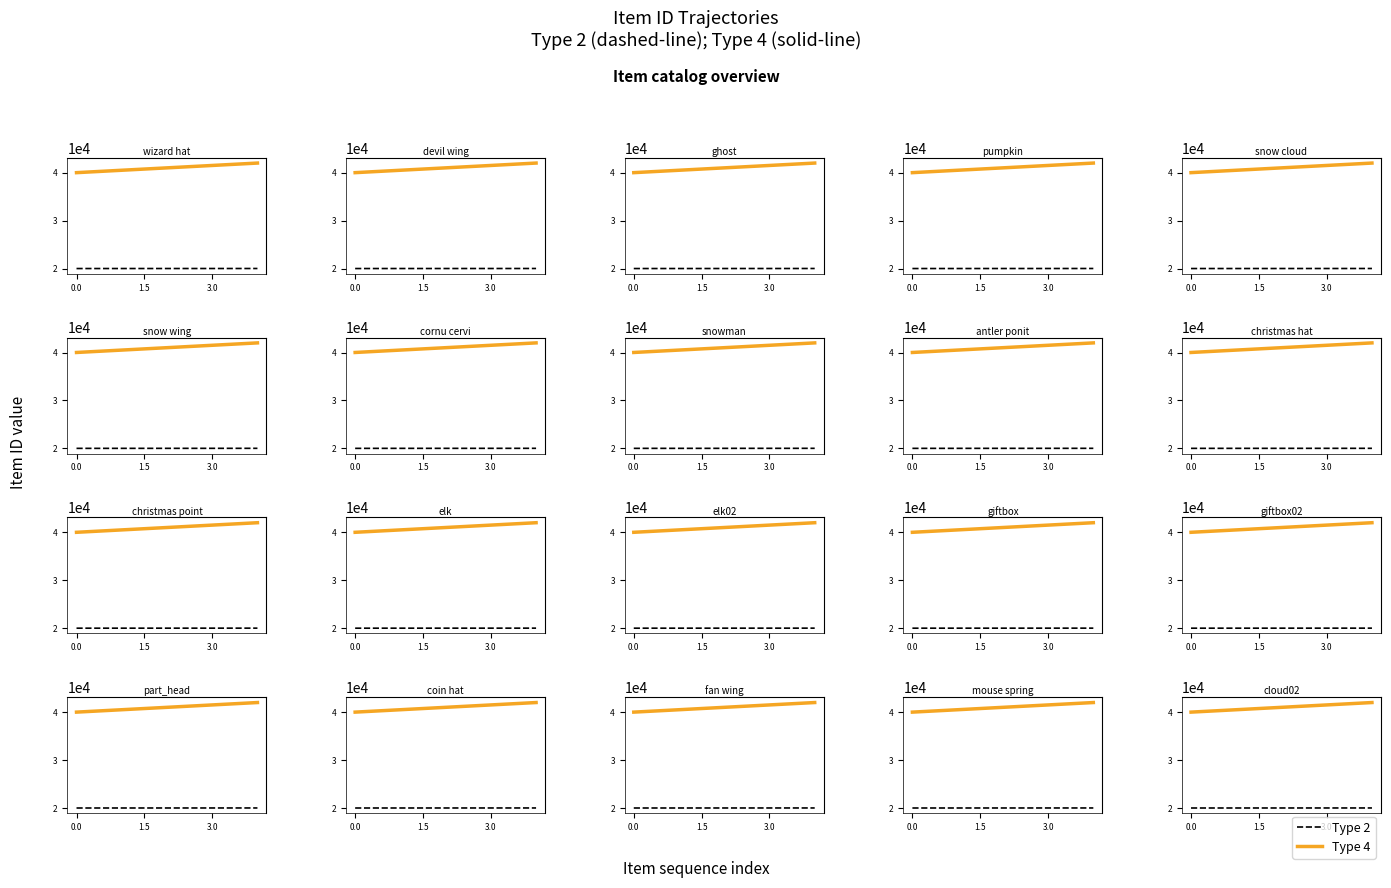

True or false: Type 4 and Type 2 cross at least once.

False